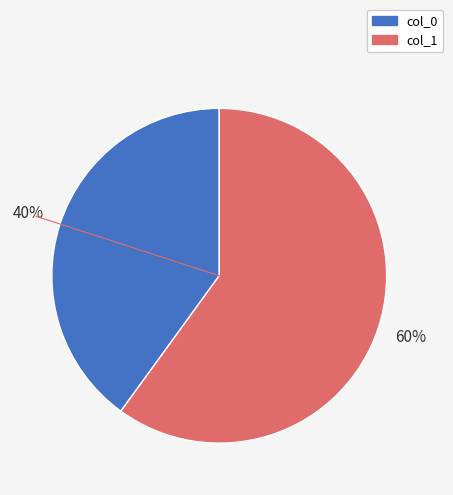

What is the smallest slice in the pie chart?

col_0